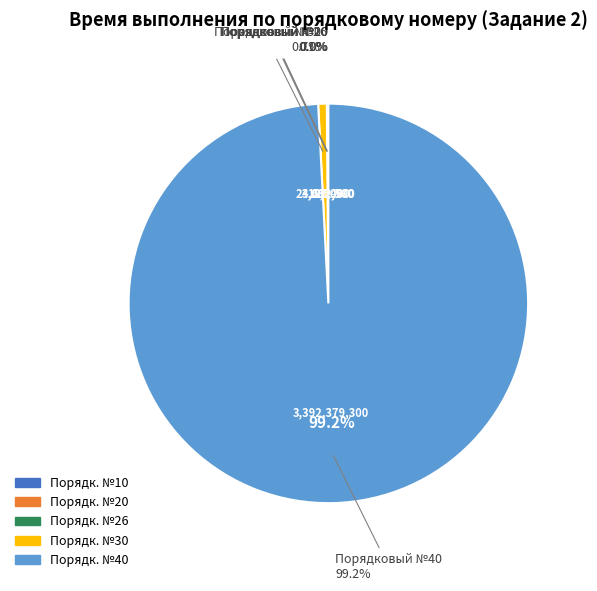

True or false: 30 accounts for 1% of the total.

True